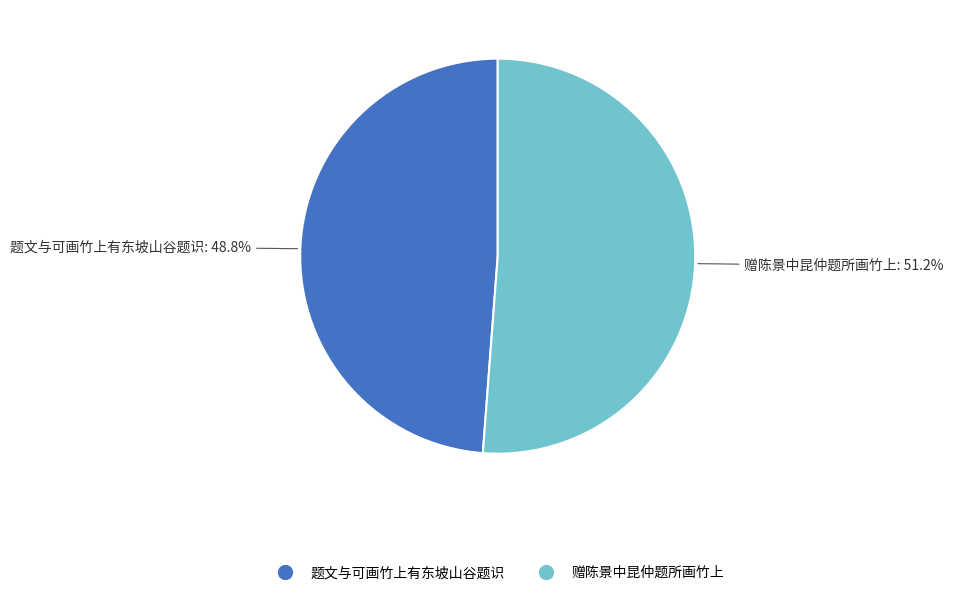

Rank the categories by value from lowest to highest.

题文与可画竹上有东坡山谷题识, 赠陈景中昆仲题所画竹上